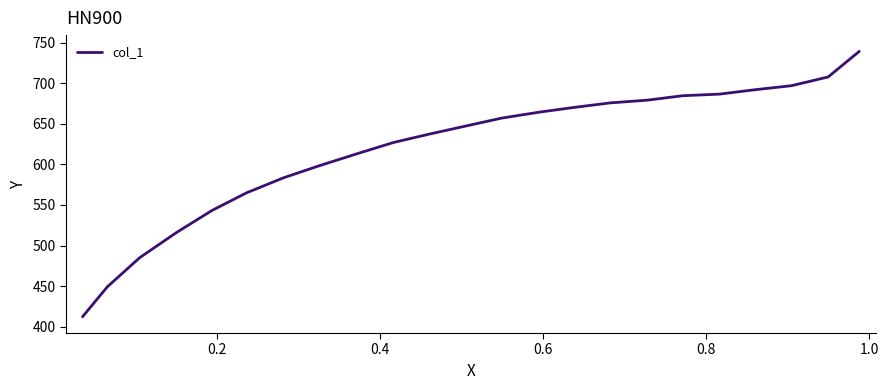

True or false: there are more than 2 points higher than both neighbors.

False